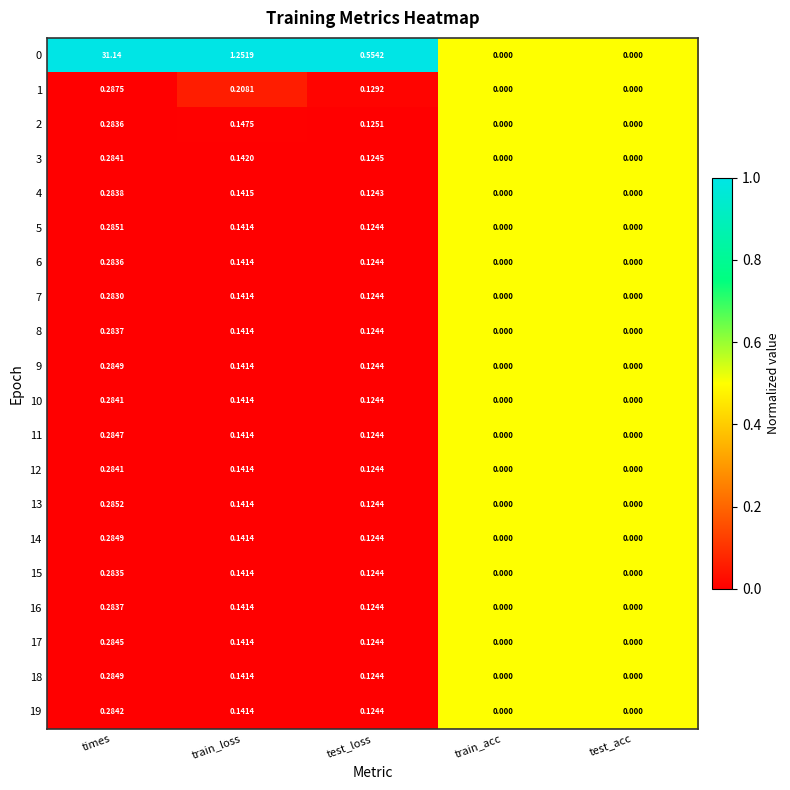

At which category is the sum across all series the highest?

times